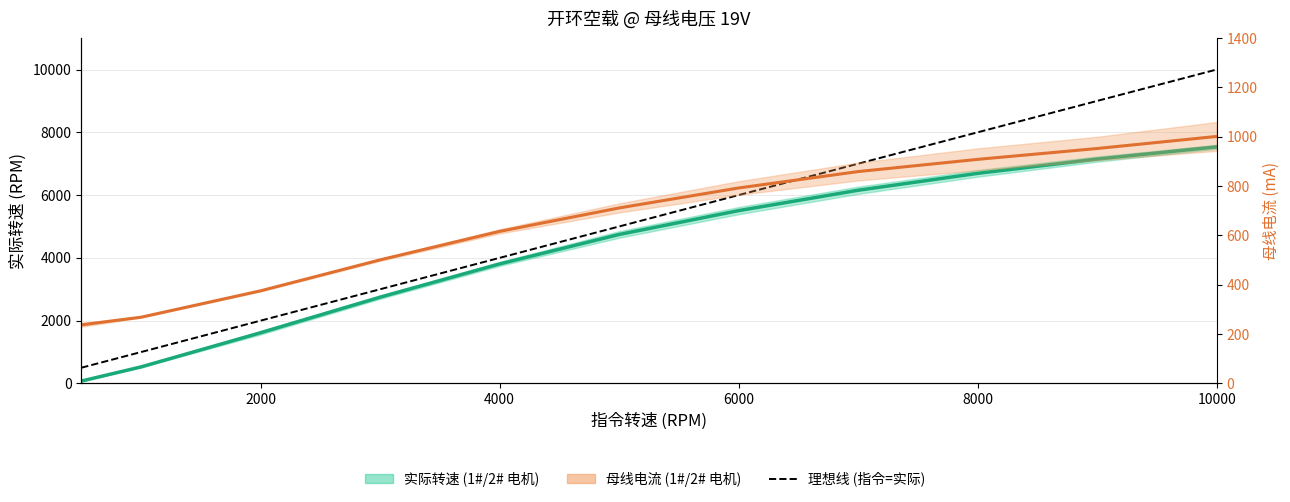

Rank the series at 6000 from highest to lowest value.

理想转速 (指令=实际), 实际转速均值, 母线电流均值